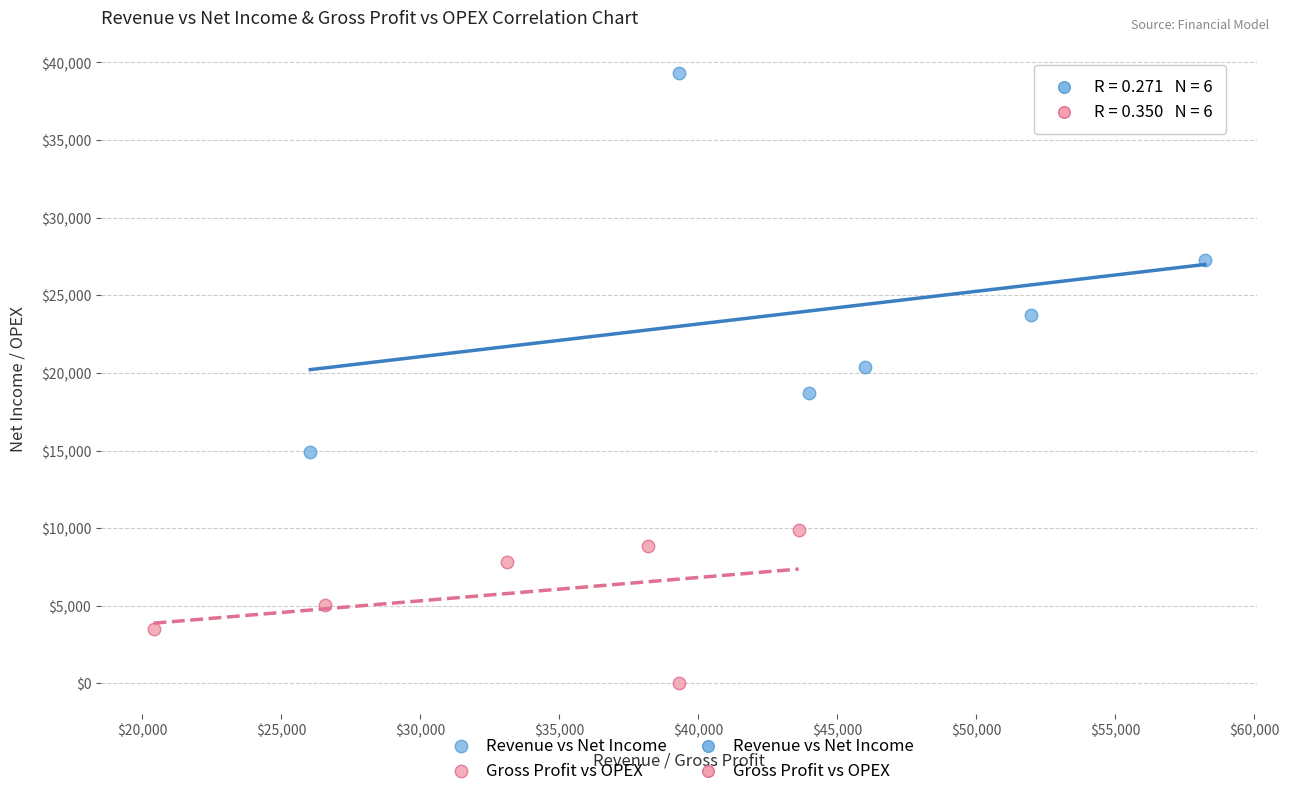

Which series reaches the maximum Y coordinate?

Revenue vs Net Income